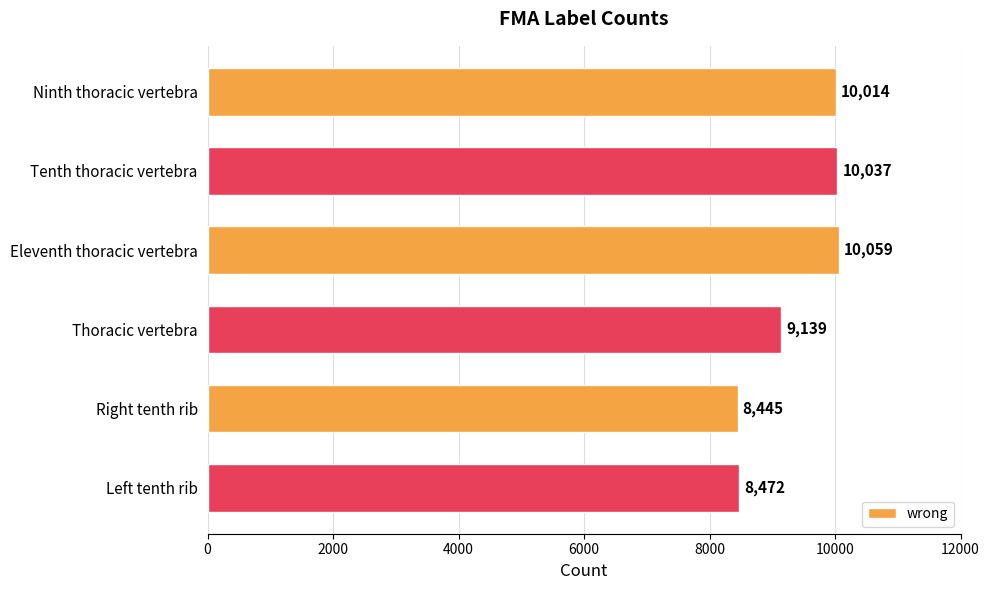

List the labels in order of value, largest first.

Eleventh thoracic vertebra, Tenth thoracic vertebra, Ninth thoracic vertebra, Thoracic vertebra, Left tenth rib, Right tenth rib